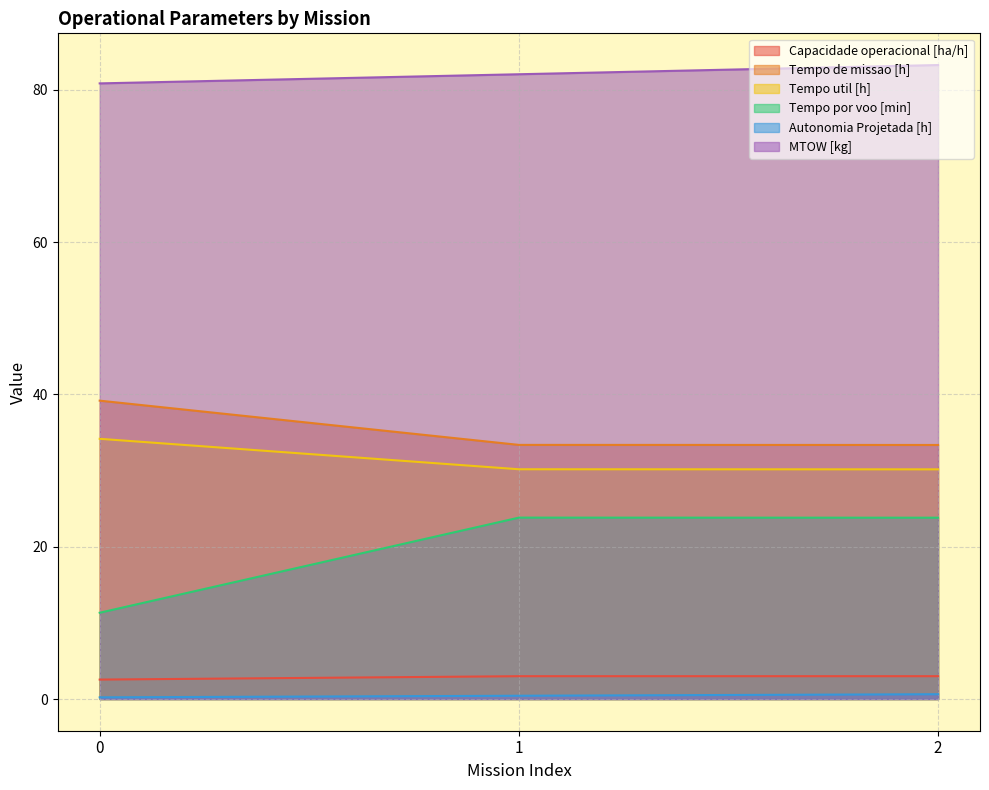

What is the minimum value for Capacidade operacional [ha/h]?

2.6